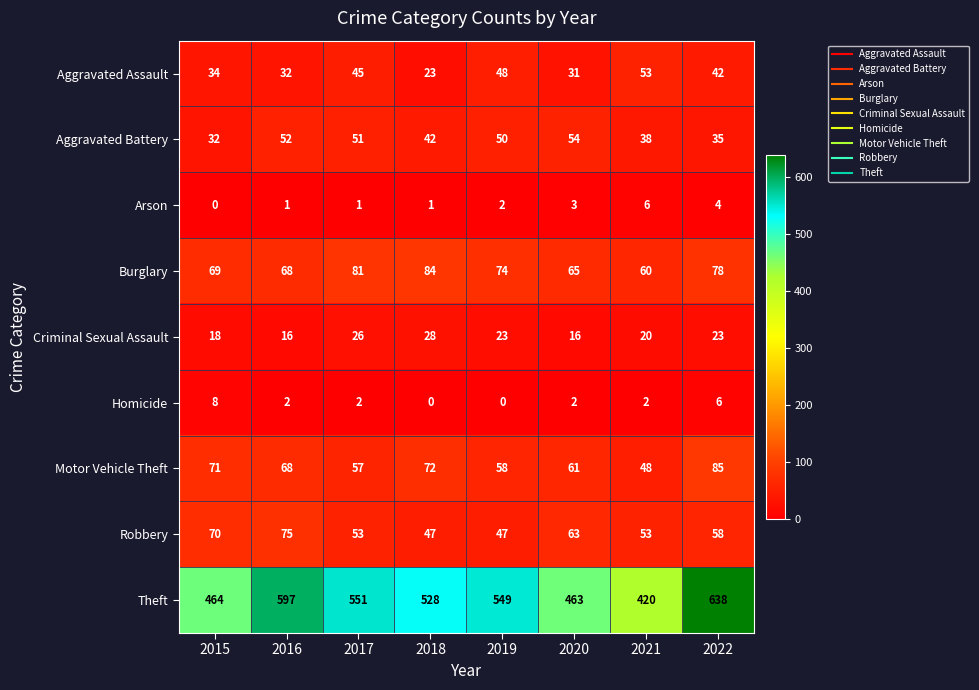

What is the difference between the highest and lowest values at 2015?

464